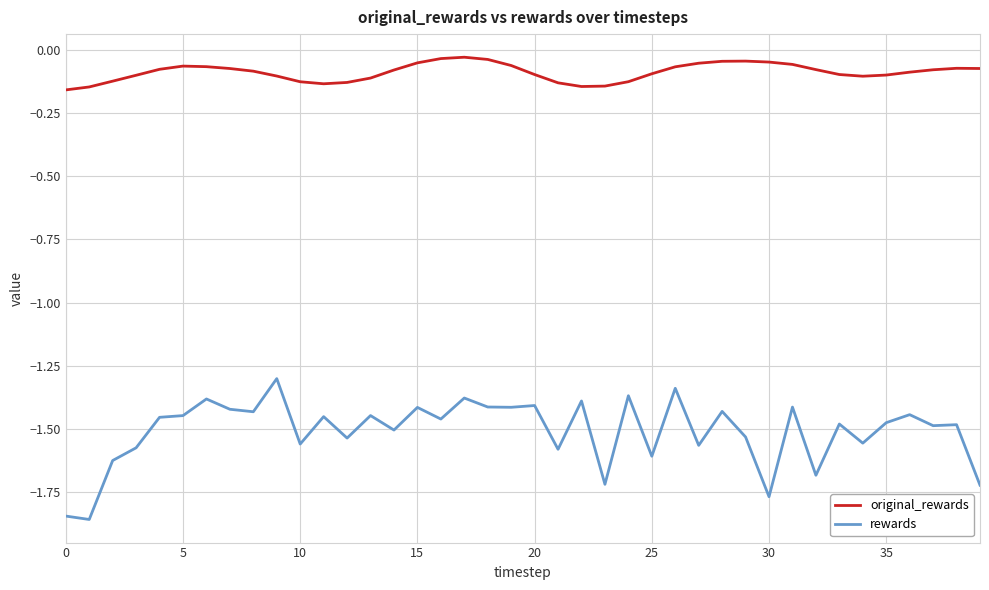

Which series has the largest range (max minus min)?

rewards